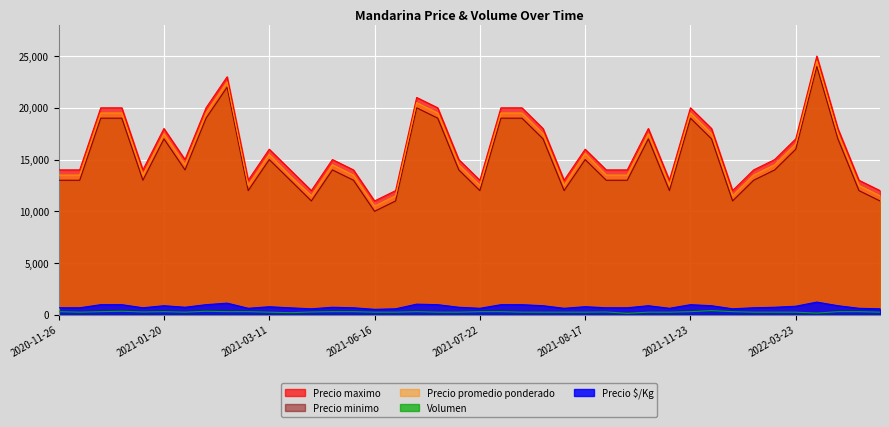

Reading right to left, list all the values displayed in this chart.

Precio maximo: 12000	13000	18000	25000	17000	15000	14000	12000	18000	20000	13000	18000	14000	14000	16000	13000	18000	20000	20000	13000	15000	20000	21000	12000	11000	14000	15000	12000	14000	16000	13000	23000	20000	15000	18000	14000	20000	20000	14000	14000
Precio minimo: 11000	12000	17000	24000	16000	14000	13000	11000	17000	19000	12000	17000	13000	13000	15000	12000	17000	19000	19000	12000	14000	19000	20000	11000	10000	13000	14000	11000	13000	15000	12000	22000	19000	14000	17000	13000	19000	19000	13000	13000
Precio promedio ponderado: 11500	12500	17500	24500	16500	14500	13500	11500	17500	19500	12500	17500	13500	13500	15600	12500	17500	19500	19500	12500	14500	19500	20500	11500	10500	13500	14500	11500	13400	15500	12500	22500	19500	14500	17500	13500	19500	19500	13500	13500
Precio $/Kg: 575	625	875	1225	825	725	675	575	875	975	625	875	675	675	780	625	875	975	975	625	725	975	1025	575	525	675	725	575	670	775	625	1125	975	725	875	675	975	975	675	675
Volumen: 250	300	300	160	250	250	250	300	400	300	250	250	140	270	250	250	250	250	300	300	250	250	300	250	250	300	300	270	200	250	300	300	340	250	300	270	340	300	250	300